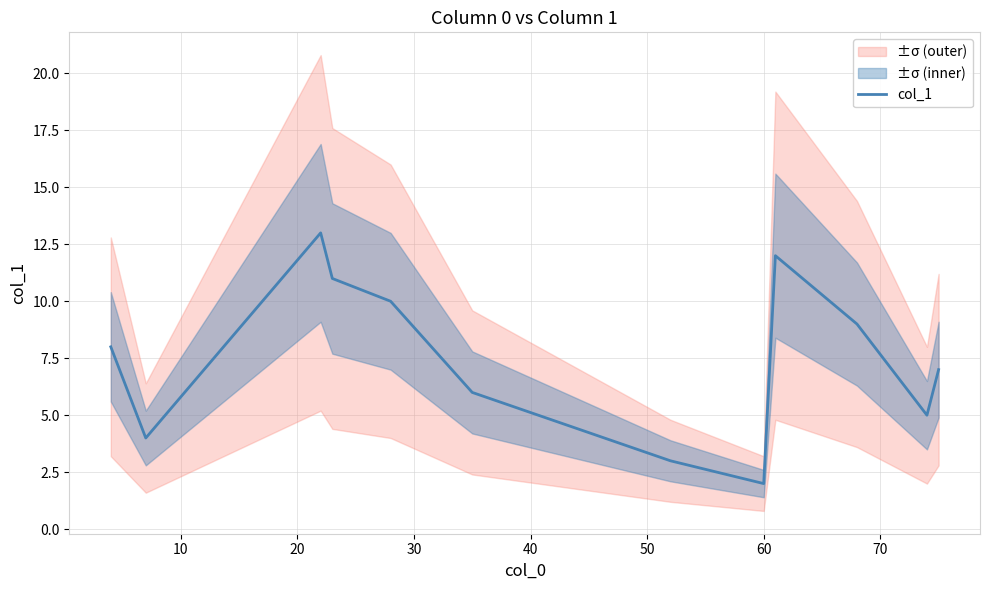

What is the maximum value for col_1?

13